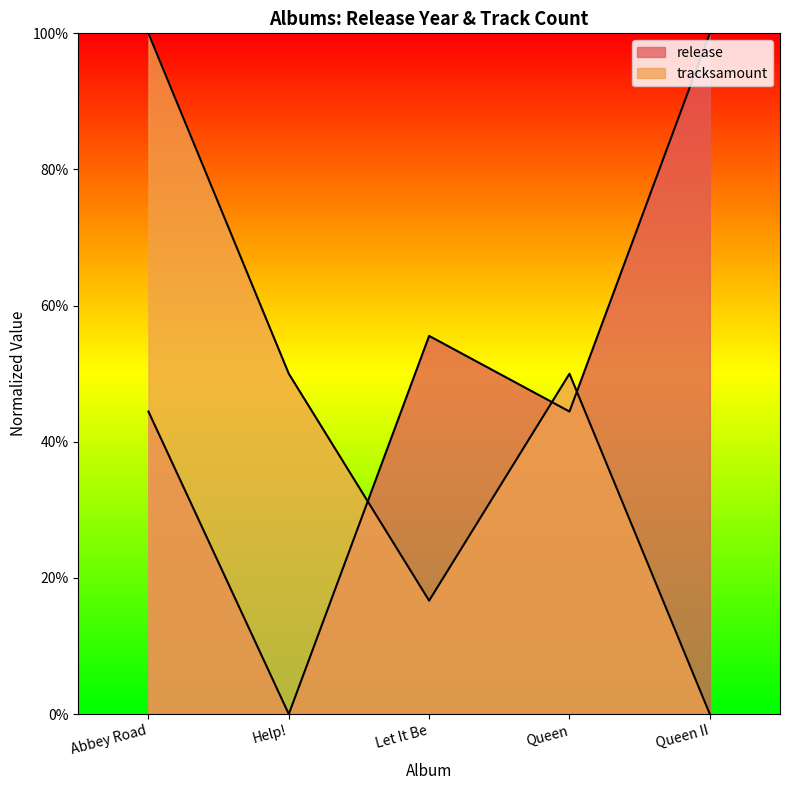

How many categories are shown in the chart?

5